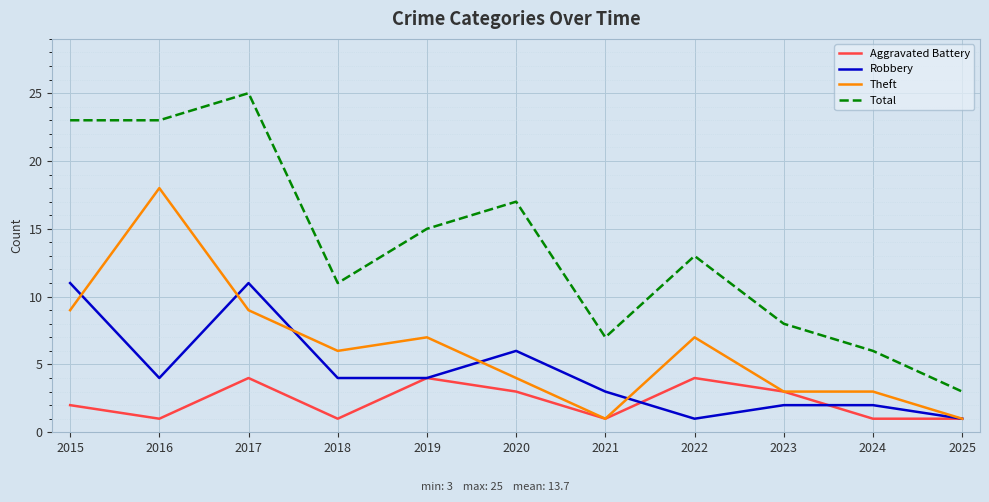

True or false: Aggravated Battery has a value of 4 at 2019.

True